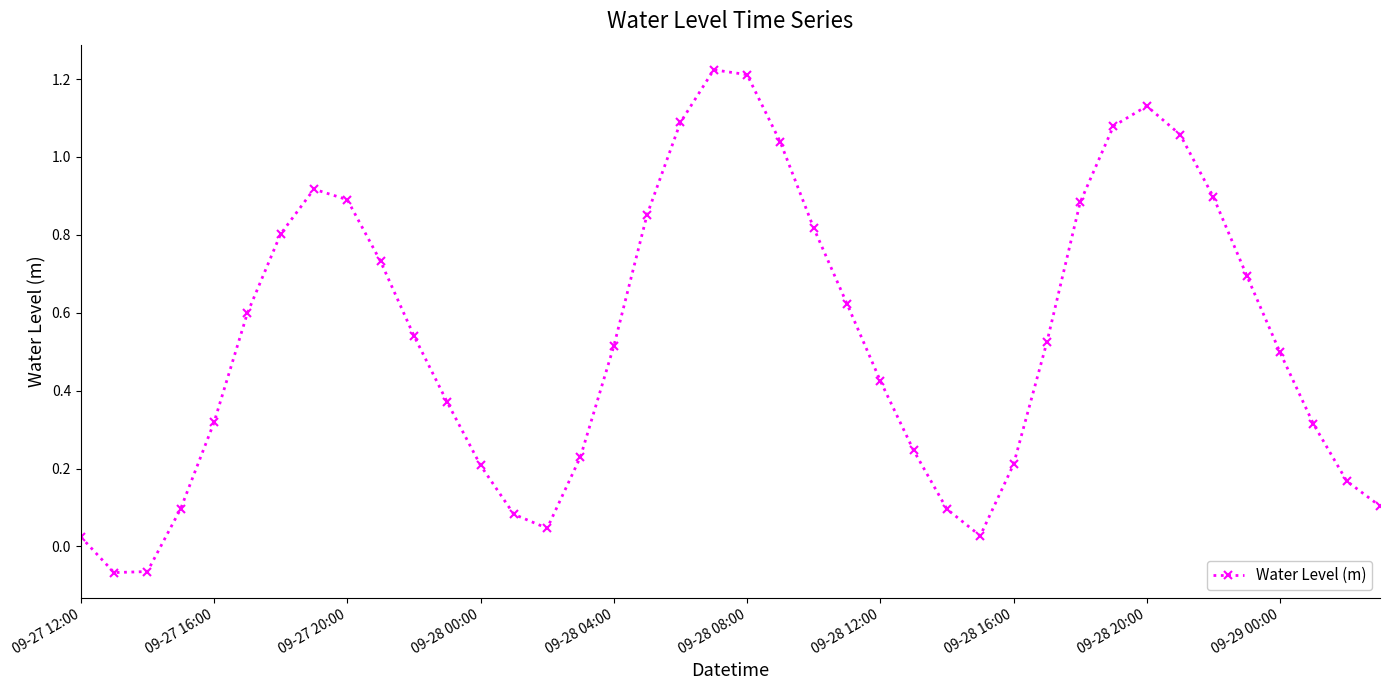

What is the difference between the maximum and minimum values?

1.3